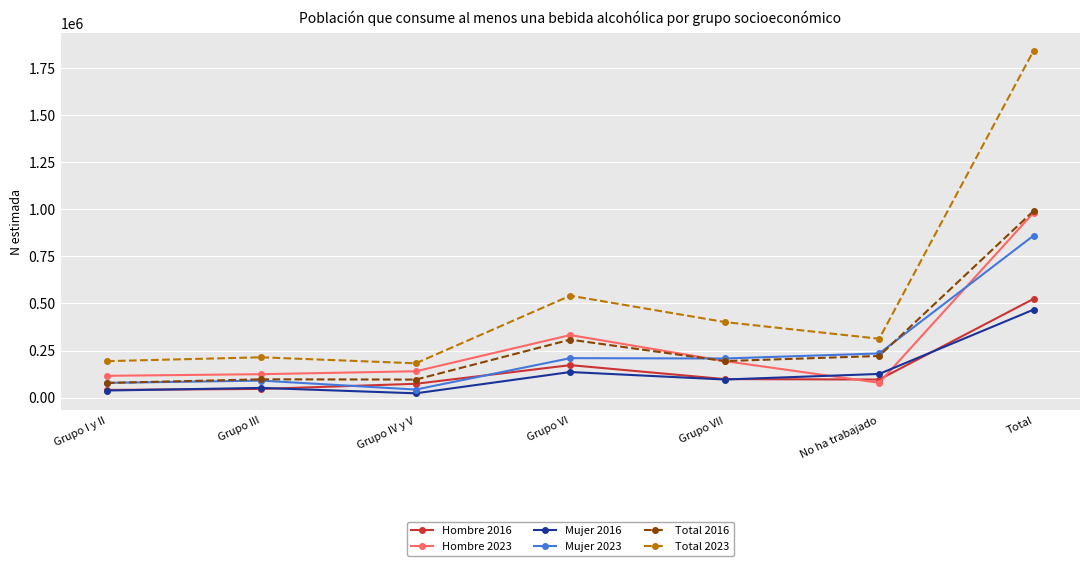

True or false: Total 2023 and Mujer 2023 intersect in this chart.

False